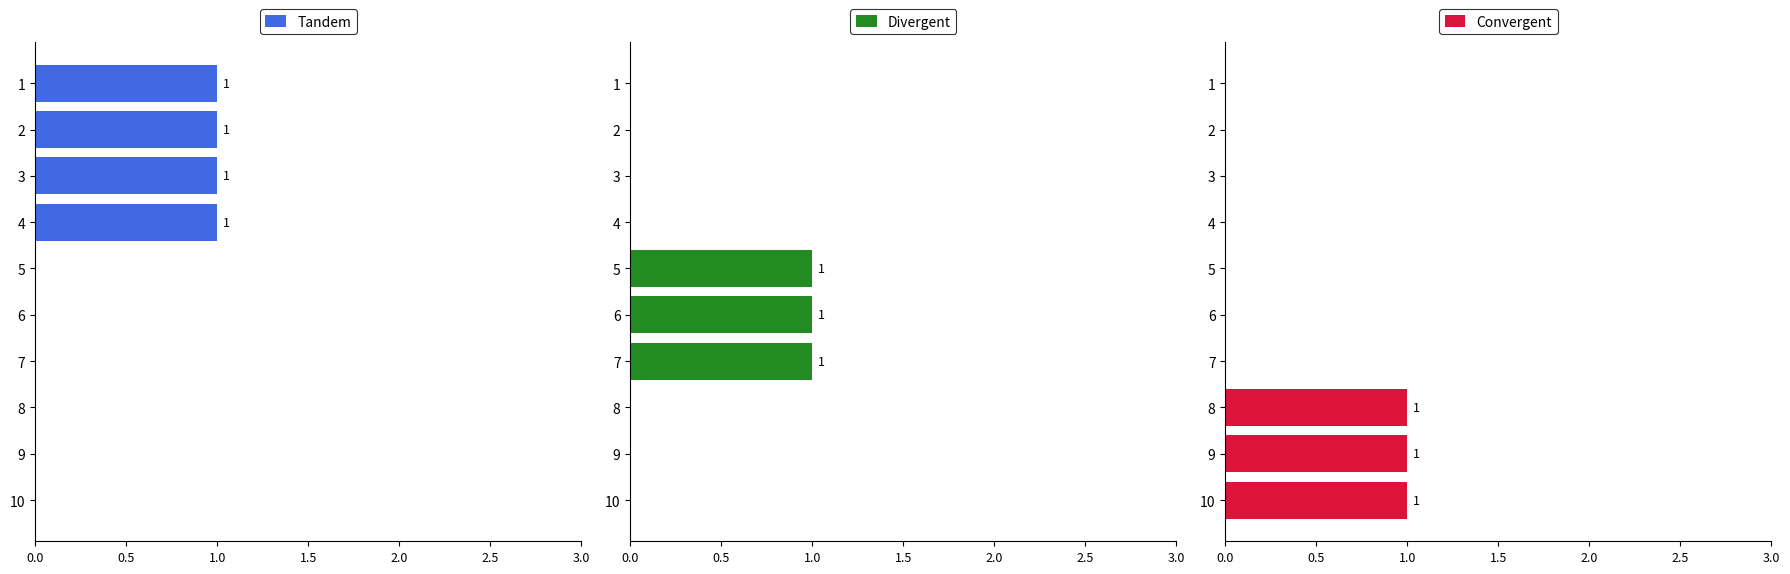

What is the sum of all Tandem values?

4